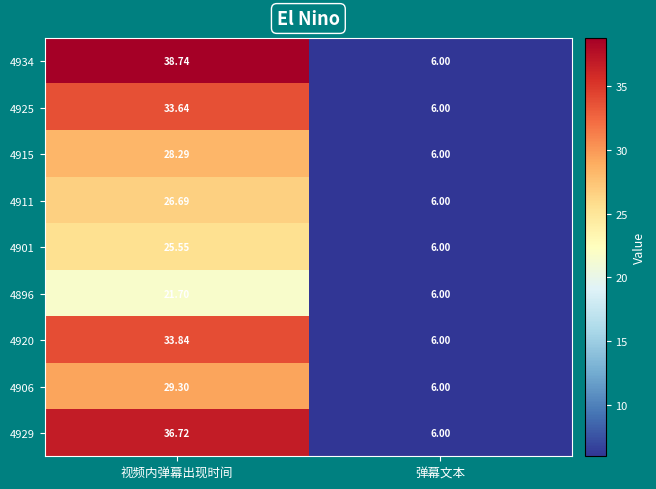

At which category is the sum across all series the highest?

视频内弹幕出现时间